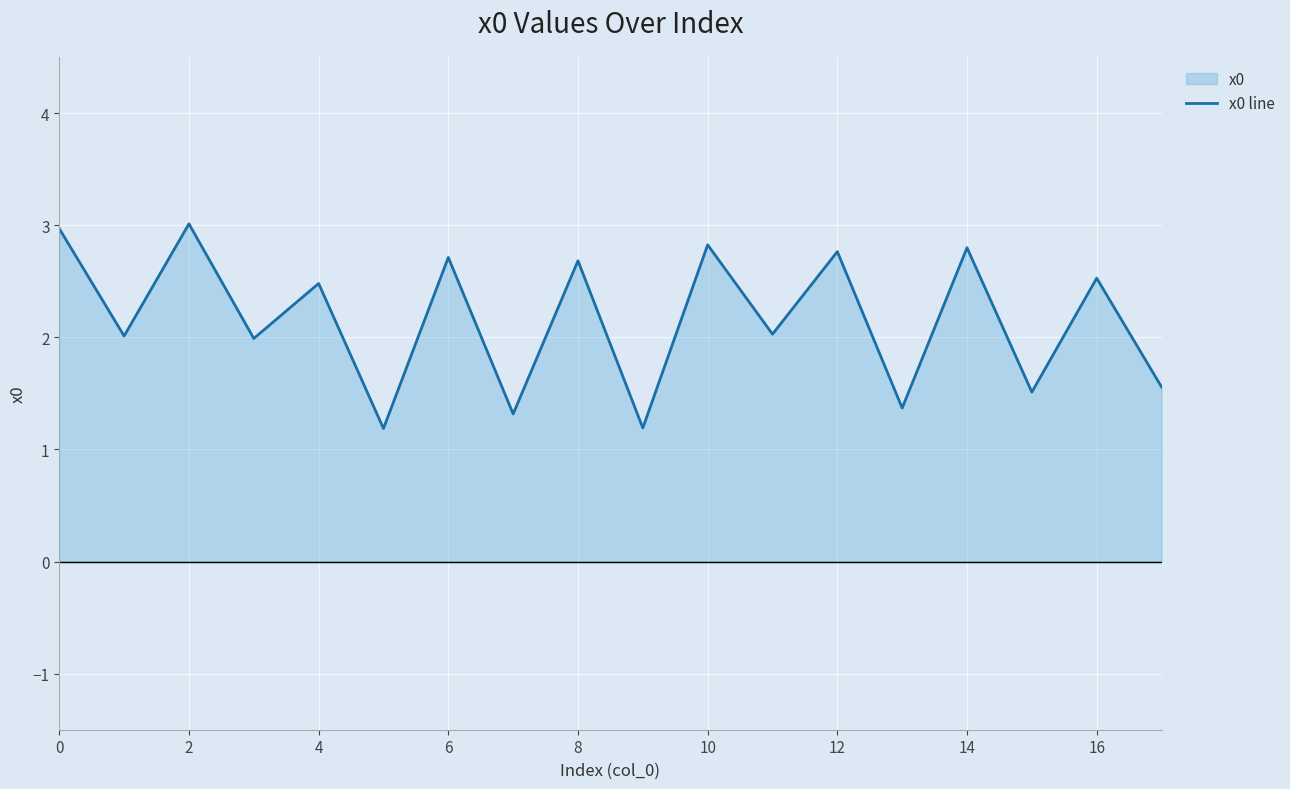

What is the value of the 5th point from the left?

2.5